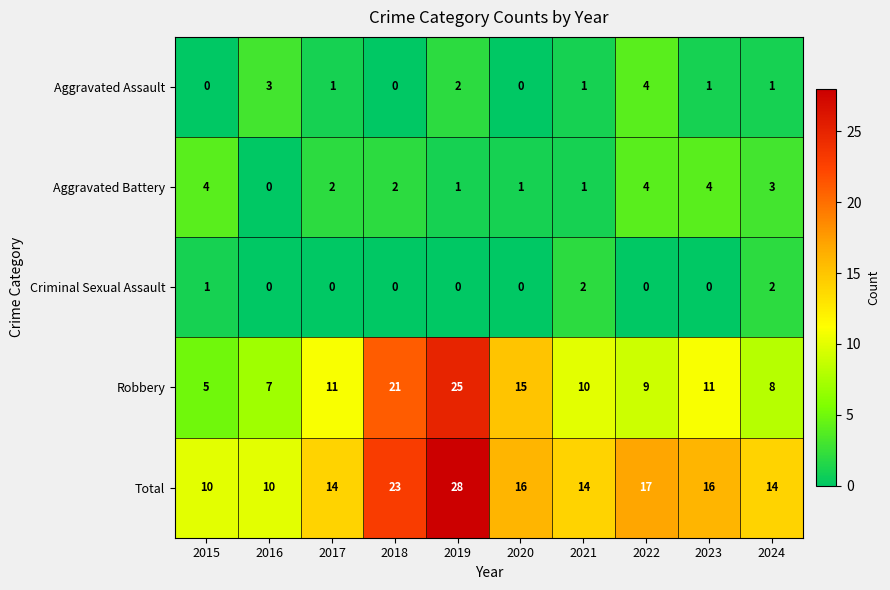

At how many categories does at least one series exceed 5?

10